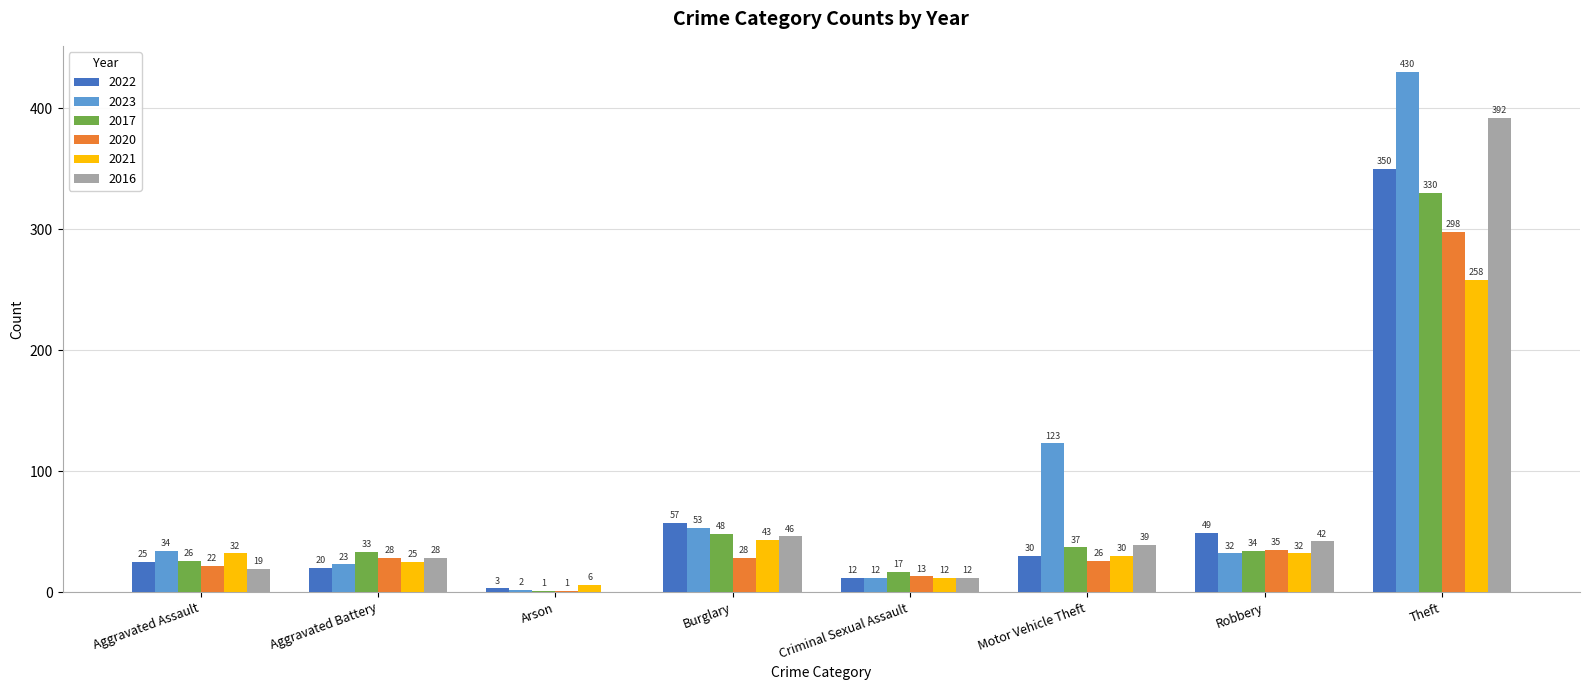

At which label does 2017 first exceed 34?

Burglary